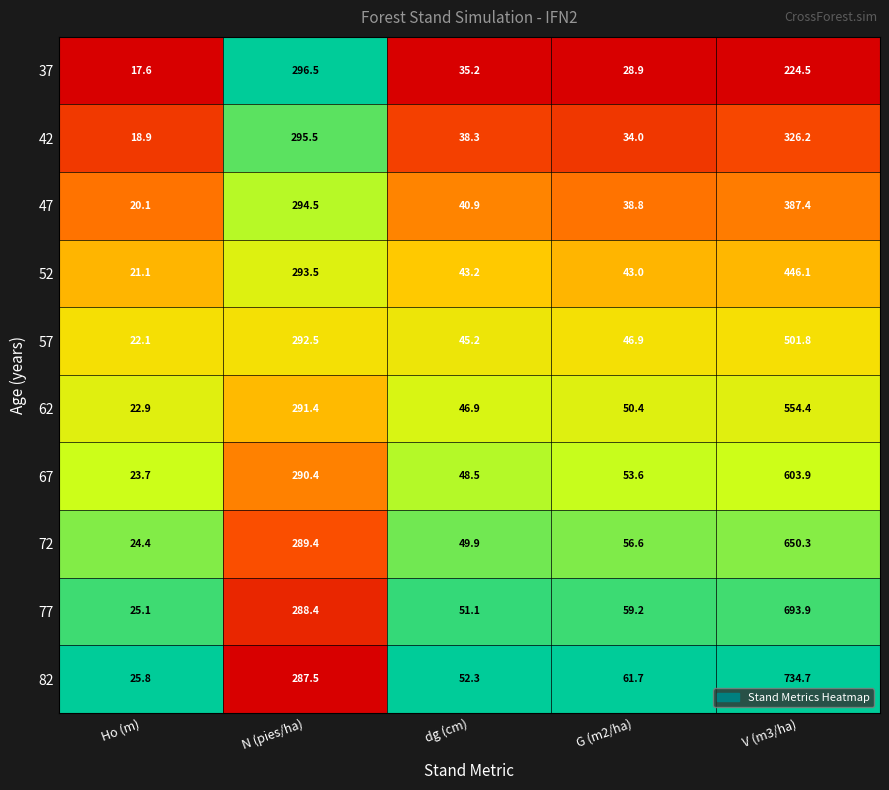

What is the difference between the highest and lowest values at V (m3/ha)?

510.2